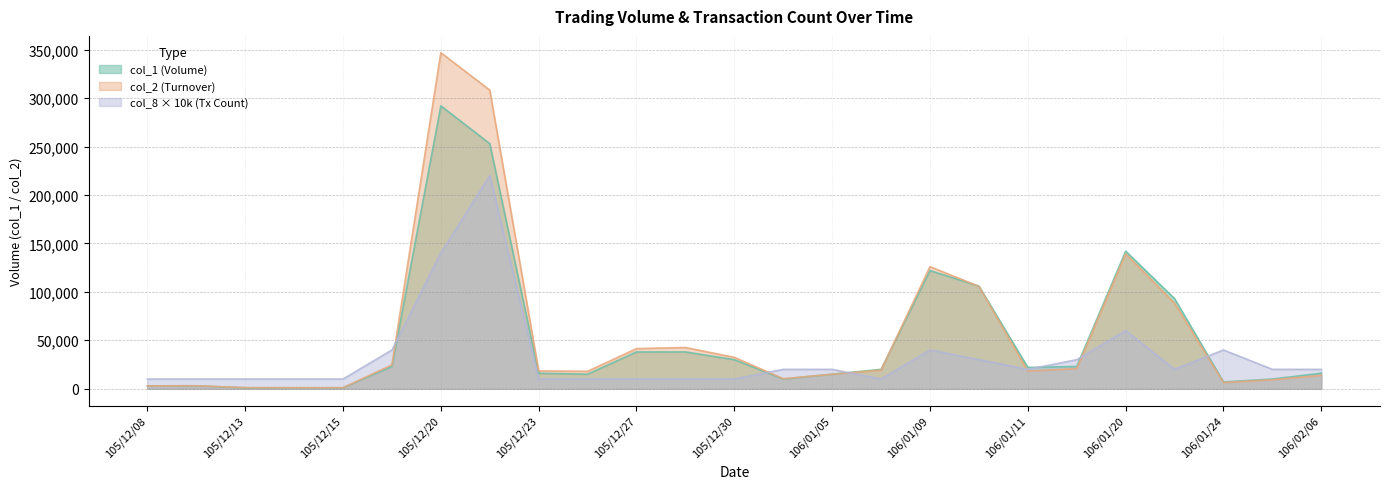

True or false: col_2 has more than 1 interior local peaks.

True